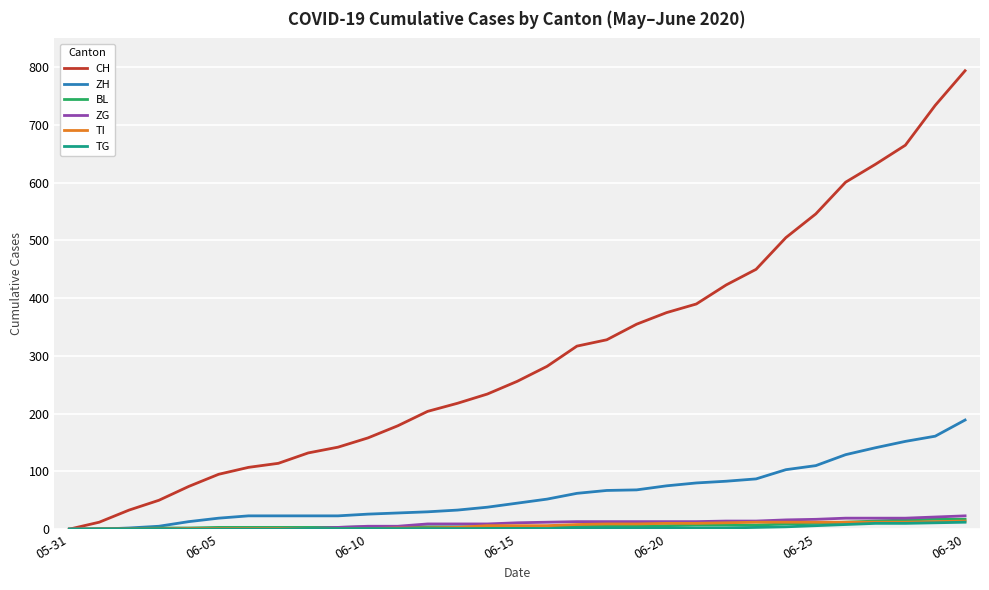

What are all the series names shown in the legend?

CH, ZH, BL, ZG, TI, TG